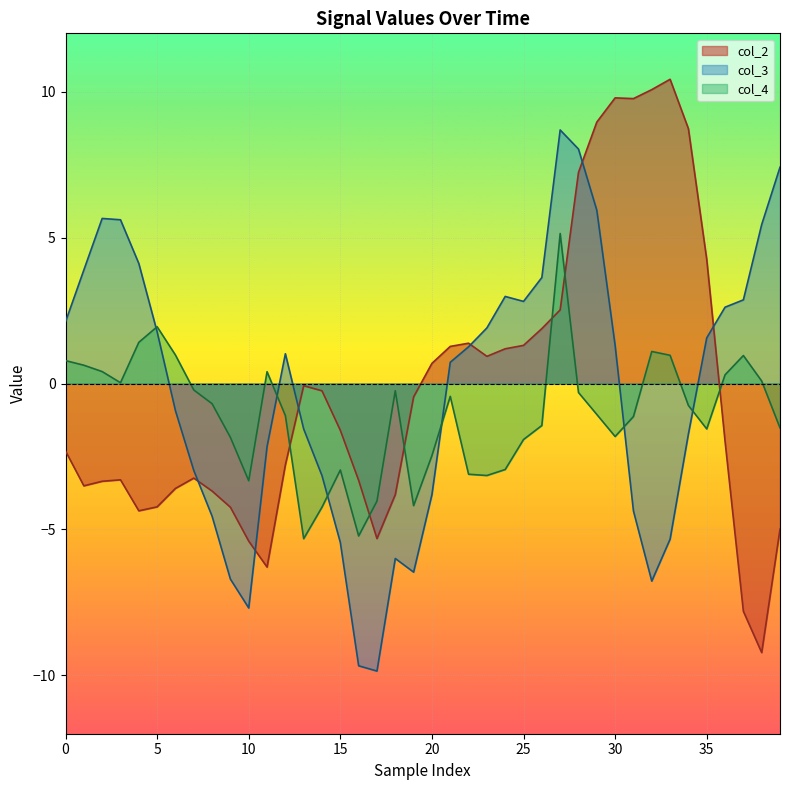

Which series ends up on top after the final intersection of col_4 and col_2?

col_4